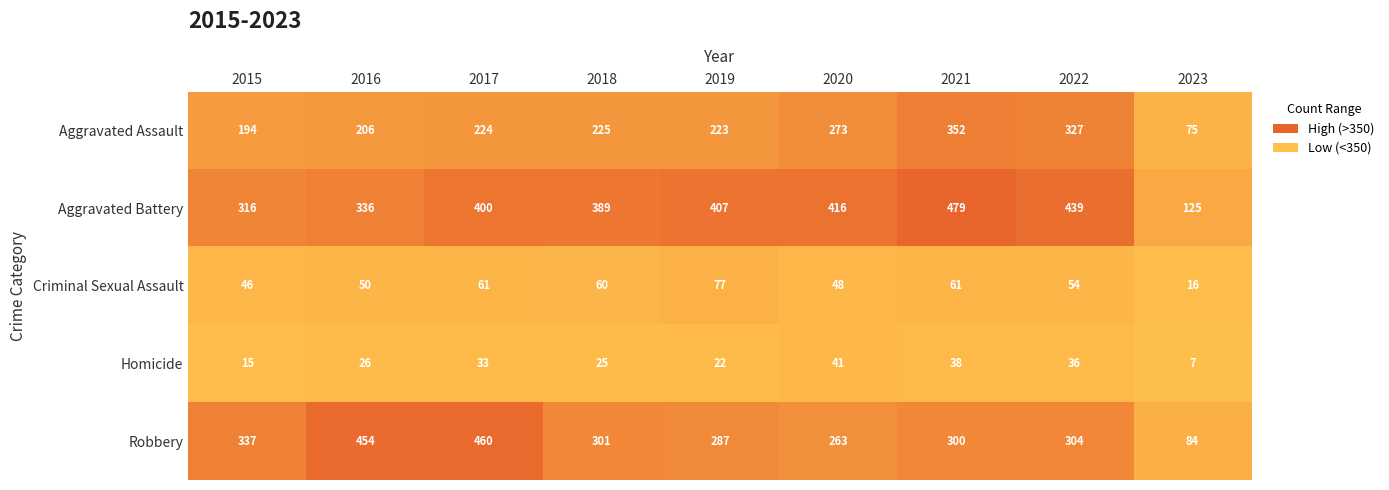

What is the difference between the second highest and minimum values in the Aggravated Battery series?

314